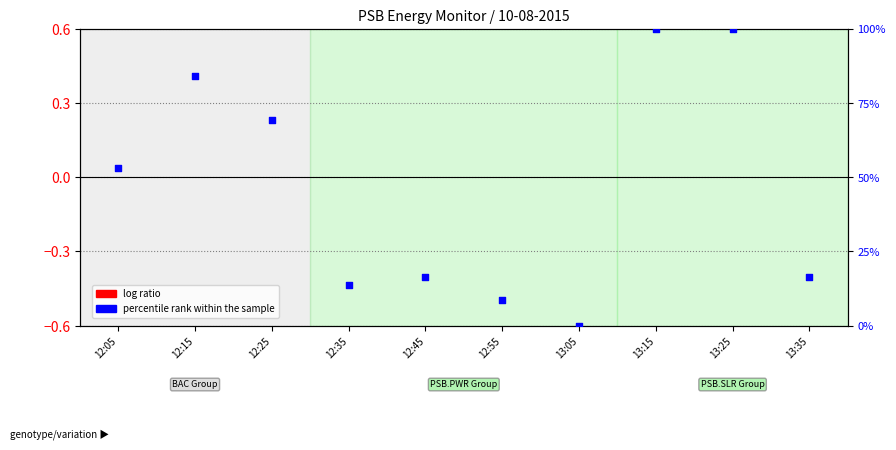

Which series has the largest Y range (max minus min)?

percentile rank within the sample